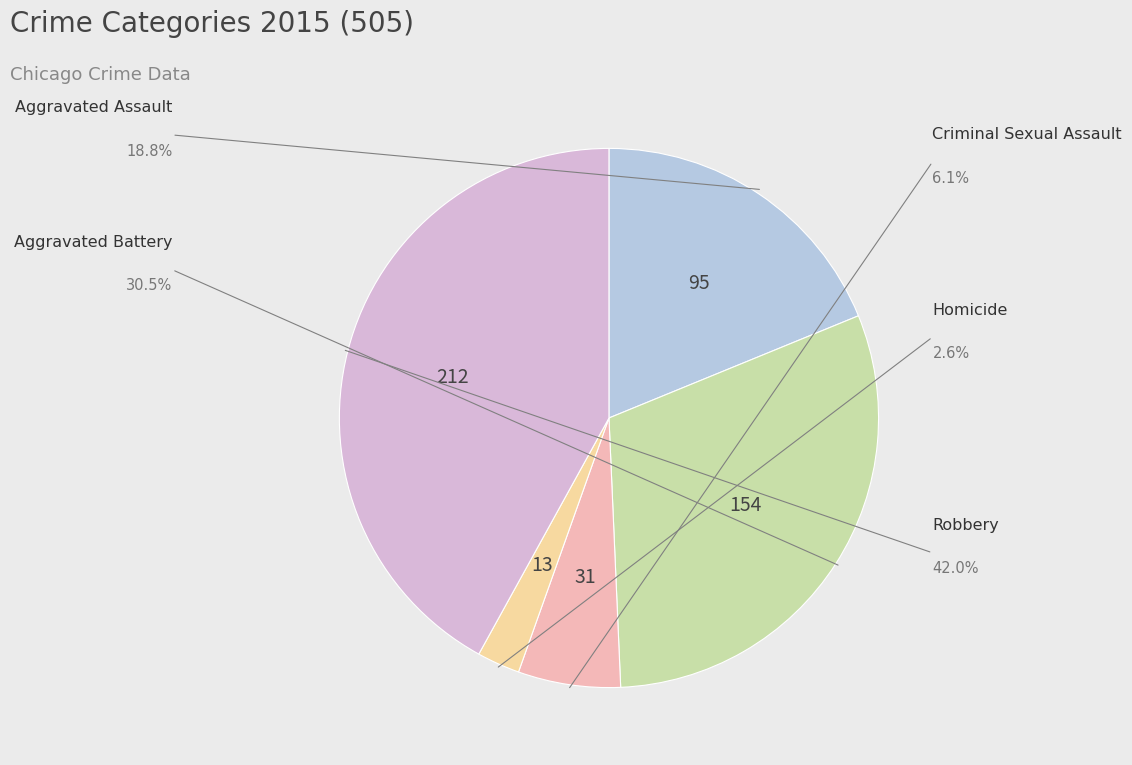

What is the largest slice in the pie chart?

Robbery